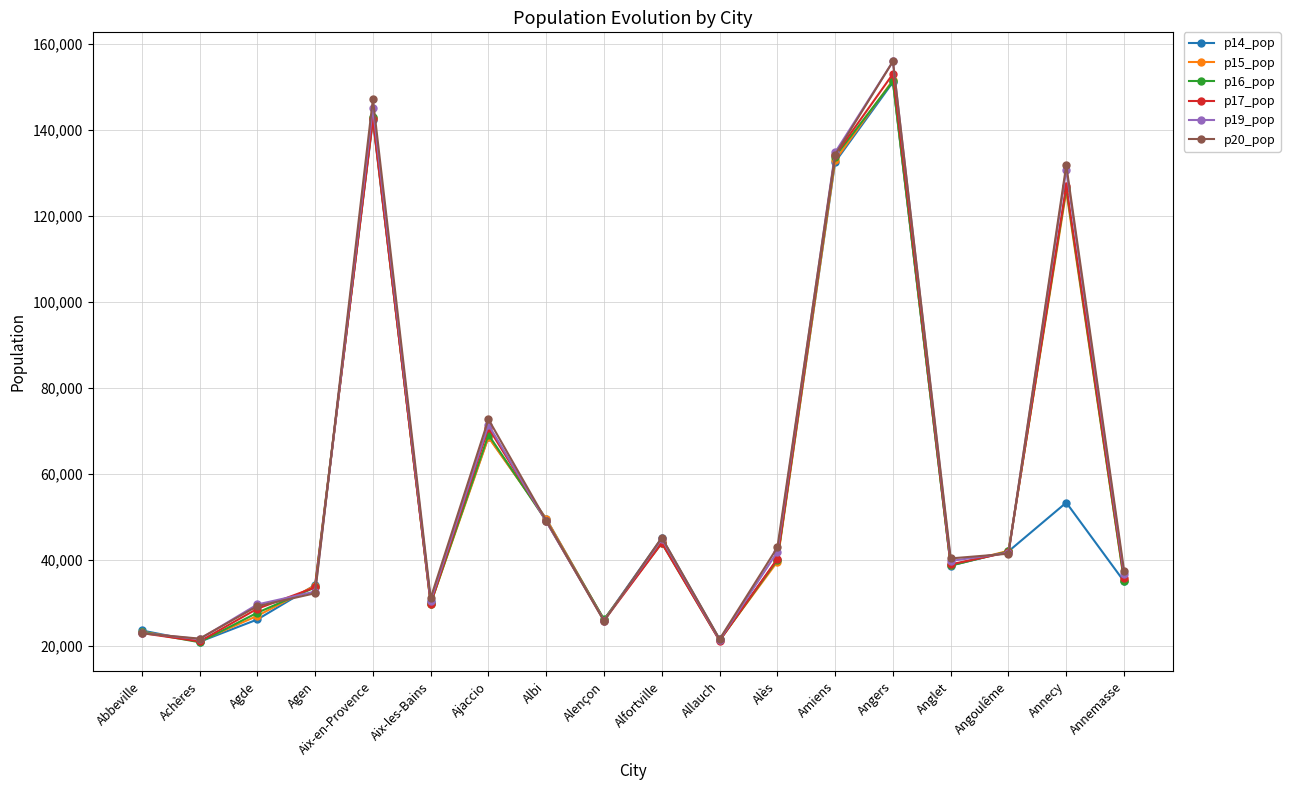

Is it true that p19_pop equals 32104 at Allauch?

False